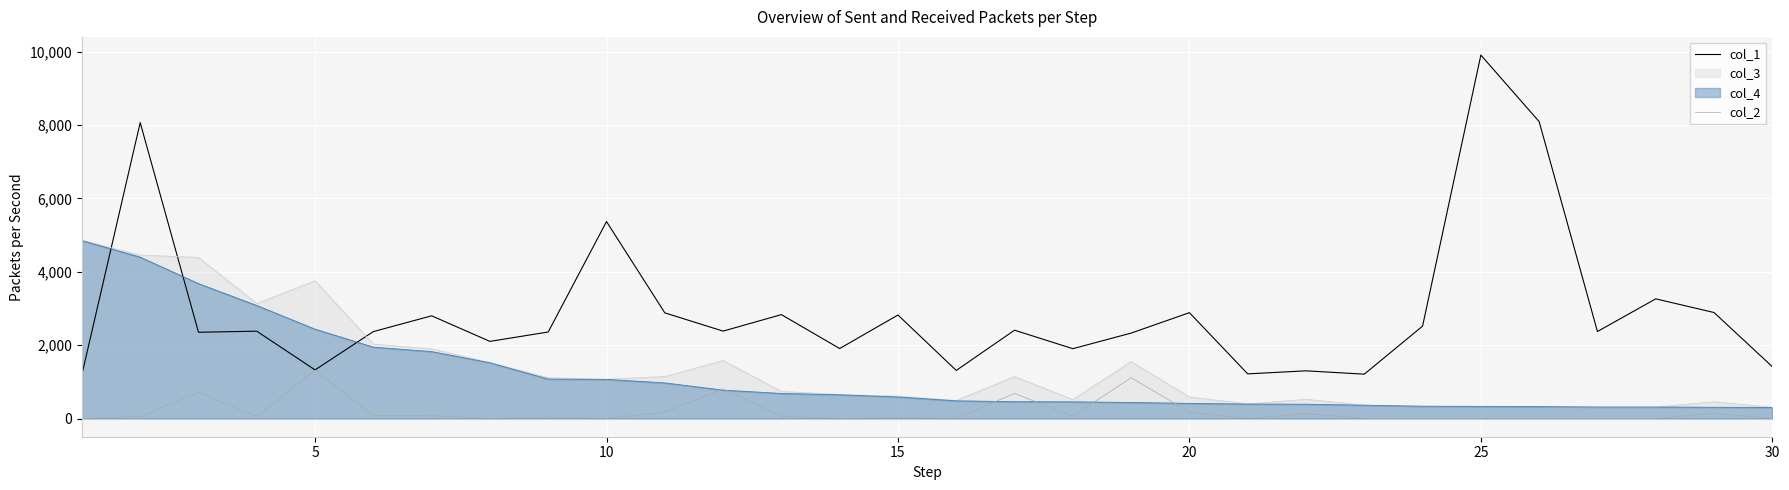

What is the maximum value shown in the chart?

9911